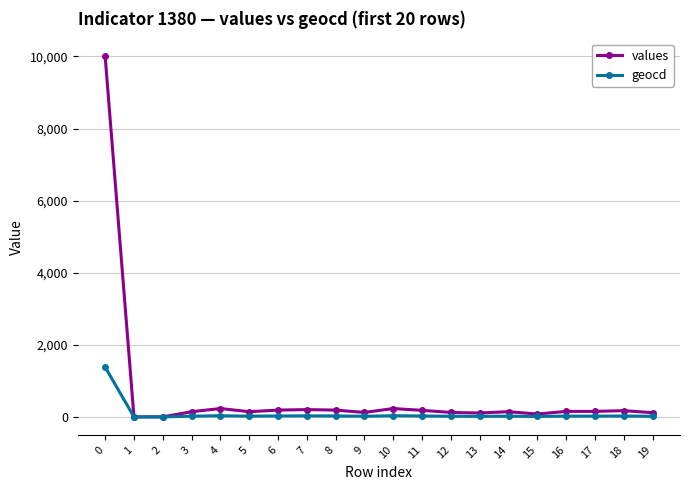

Rank the series by their average value, from highest to lowest.

values, geocd